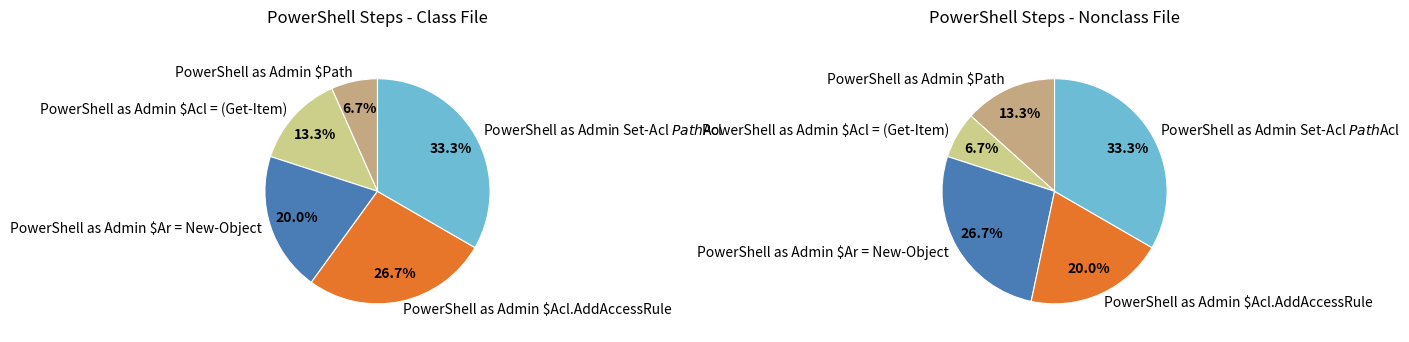

Count the number of slices in the pie.

5